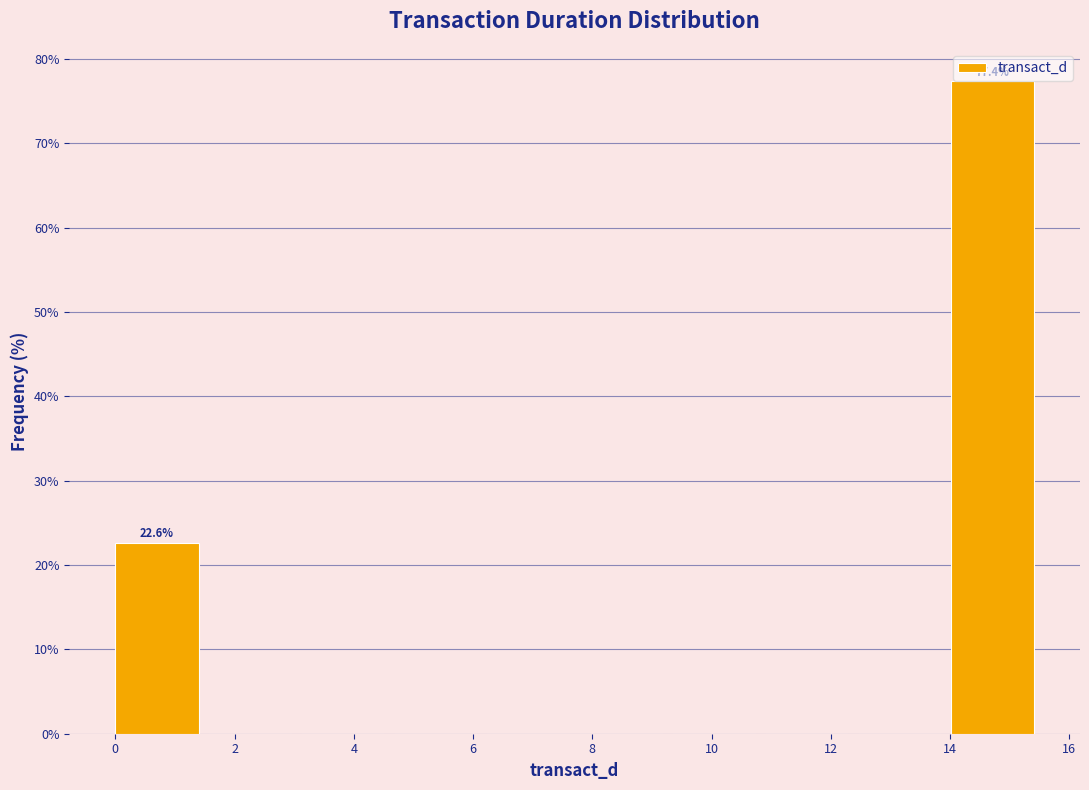

Which range on the x-axis has the tallest bar?

14.0 to 15.6